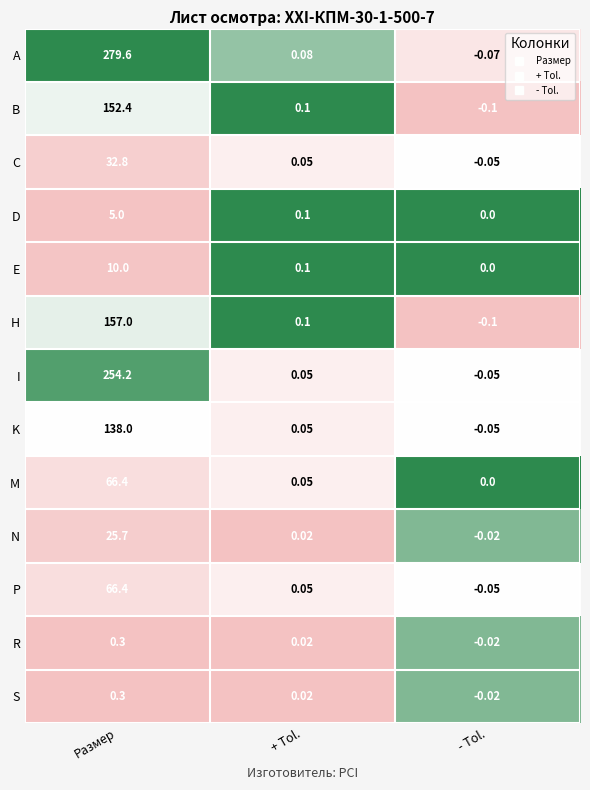

Which category has the lowest value in the E series?

- Tol.